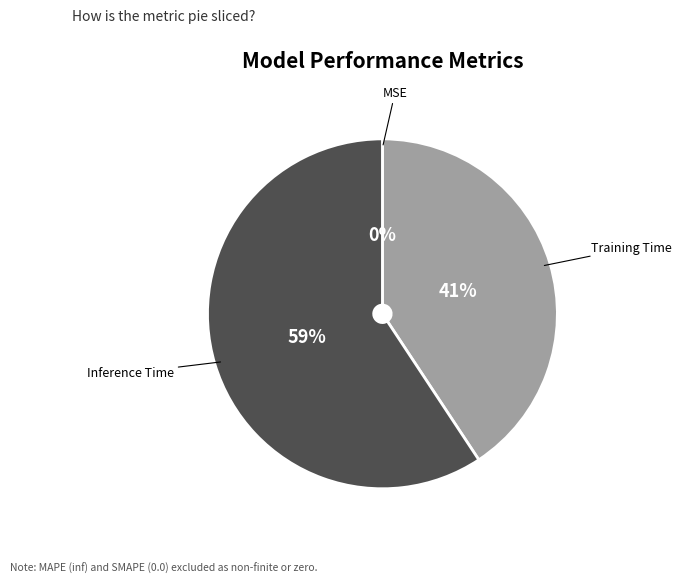

Does any single category account for the majority?

Yes